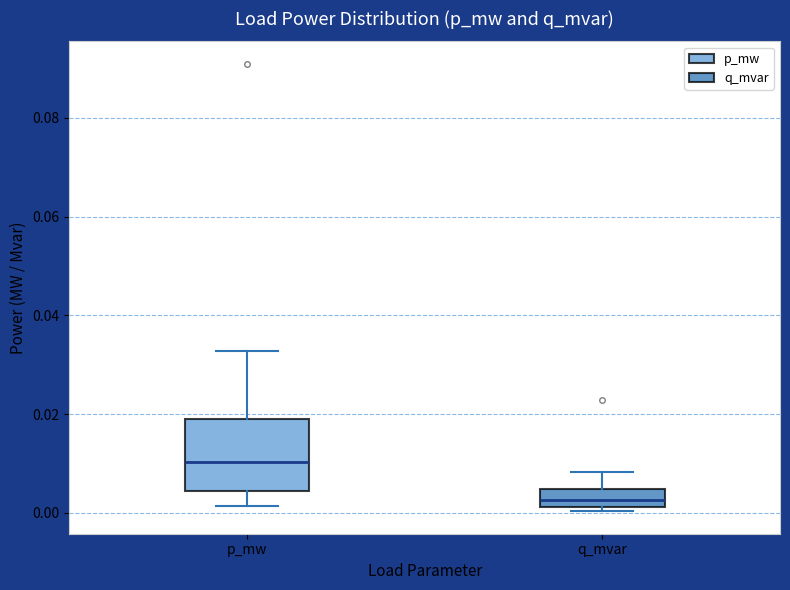

Where is the lower edge of the box for q_mvar on the y-axis? The values are not printed on the chart, so give them approximately, as read against the axis.

0.002